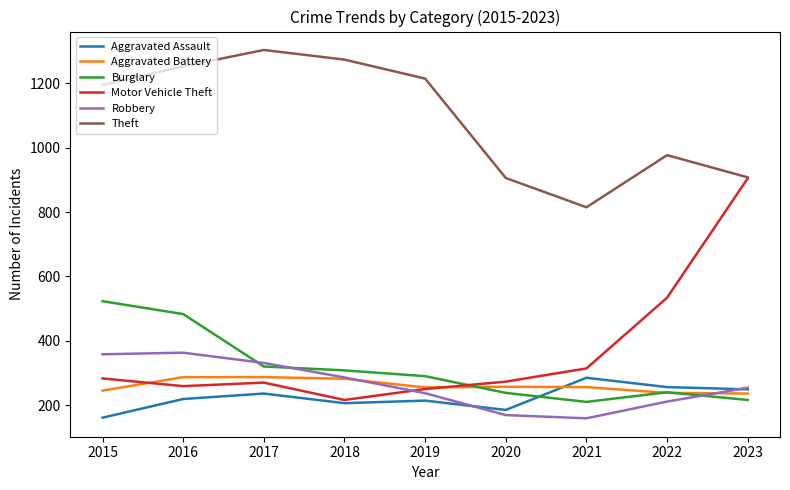

True or false: Motor Vehicle Theft has more than 1 interior local peaks.

False